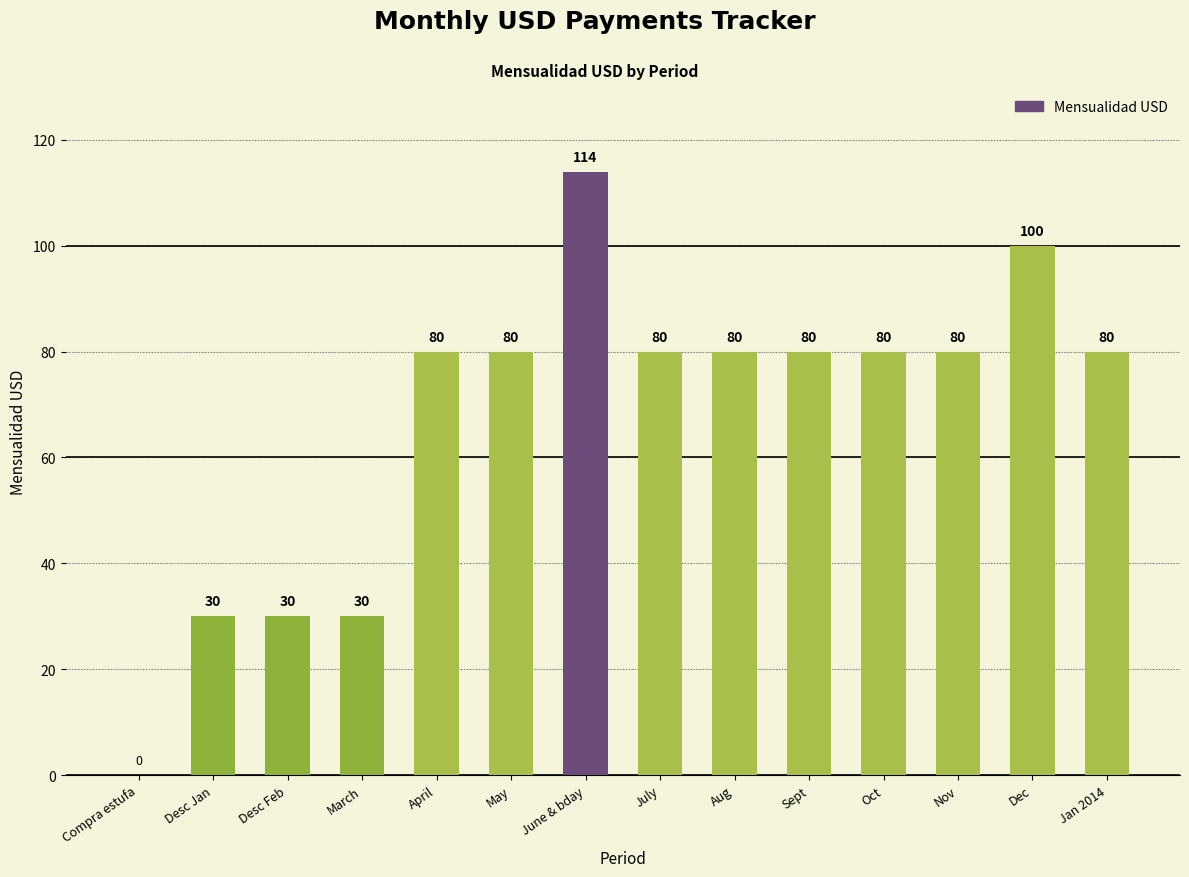

What is the maximum value shown in the chart?

114